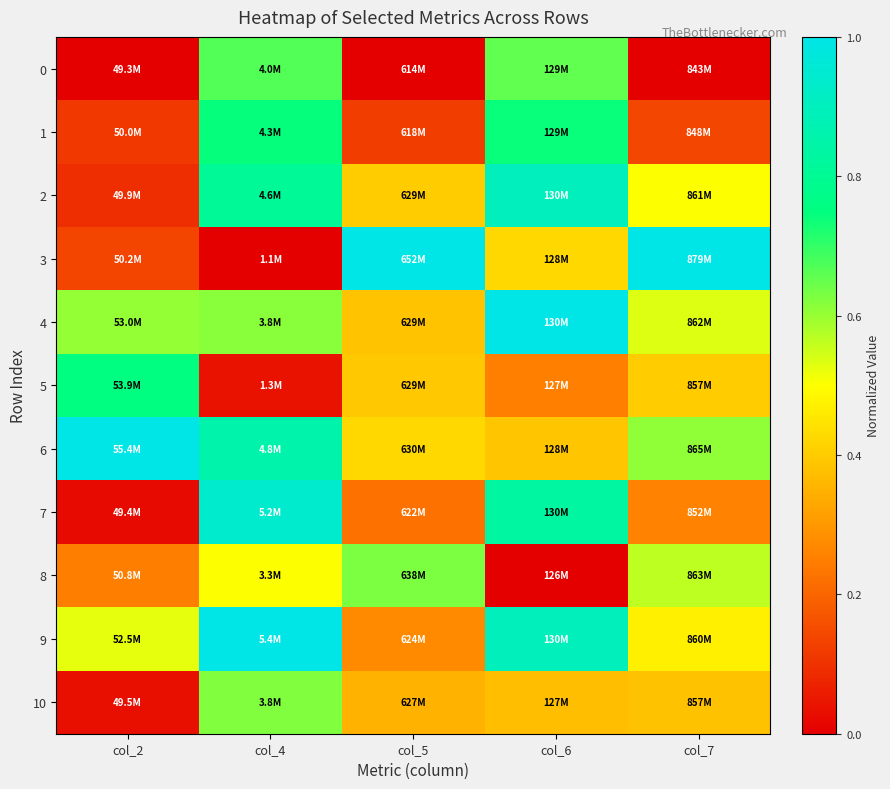

Reading left to right, extract all data points from this chart.

0: col_2=0.0	col_4=0.7	col_5=0.0	col_6=0.7	col_7=0.0
1: col_2=0.1	col_4=0.7	col_5=0.1	col_6=0.7	col_7=0.1
2: col_2=0.1	col_4=0.8	col_5=0.4	col_6=0.9	col_7=0.5
3: col_2=0.1	col_4=0.0	col_5=1.0	col_6=0.4	col_7=1.0
4: col_2=0.6	col_4=0.6	col_5=0.4	col_6=1.0	col_7=0.5
5: col_2=0.8	col_4=0.0	col_5=0.4	col_6=0.3	col_7=0.4
6: col_2=1.0	col_4=0.9	col_5=0.4	col_6=0.4	col_7=0.6
7: col_2=0.0	col_4=0.9	col_5=0.2	col_6=0.8	col_7=0.3
8: col_2=0.2	col_4=0.5	col_5=0.6	col_6=0.0	col_7=0.6
9: col_2=0.5	col_4=1.0	col_5=0.3	col_6=0.9	col_7=0.5
10: col_2=0.0	col_4=0.6	col_5=0.4	col_6=0.4	col_7=0.4